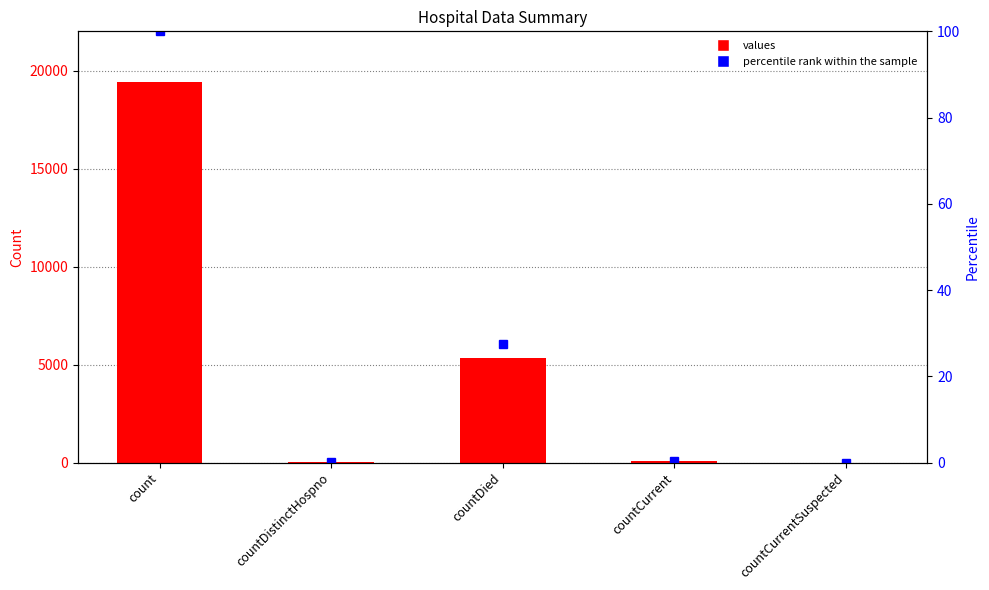

Where is values nearest to the value 9710?

countDied